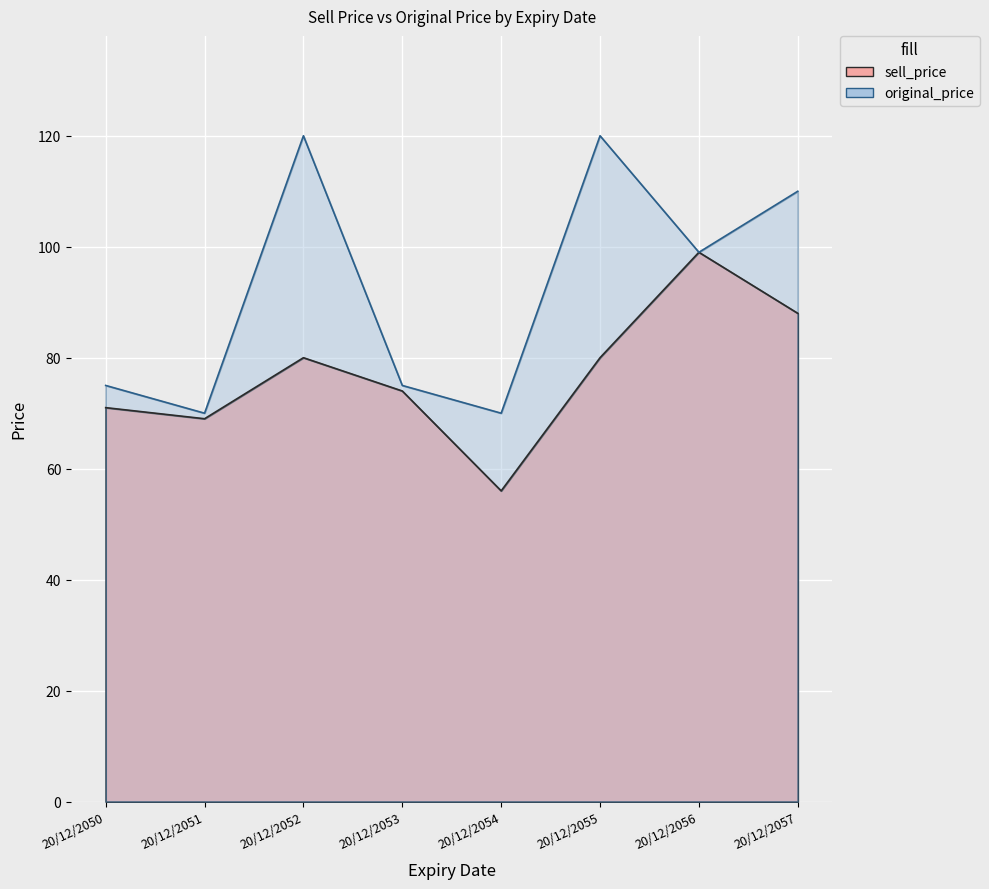

What is the greatest value displayed?

120